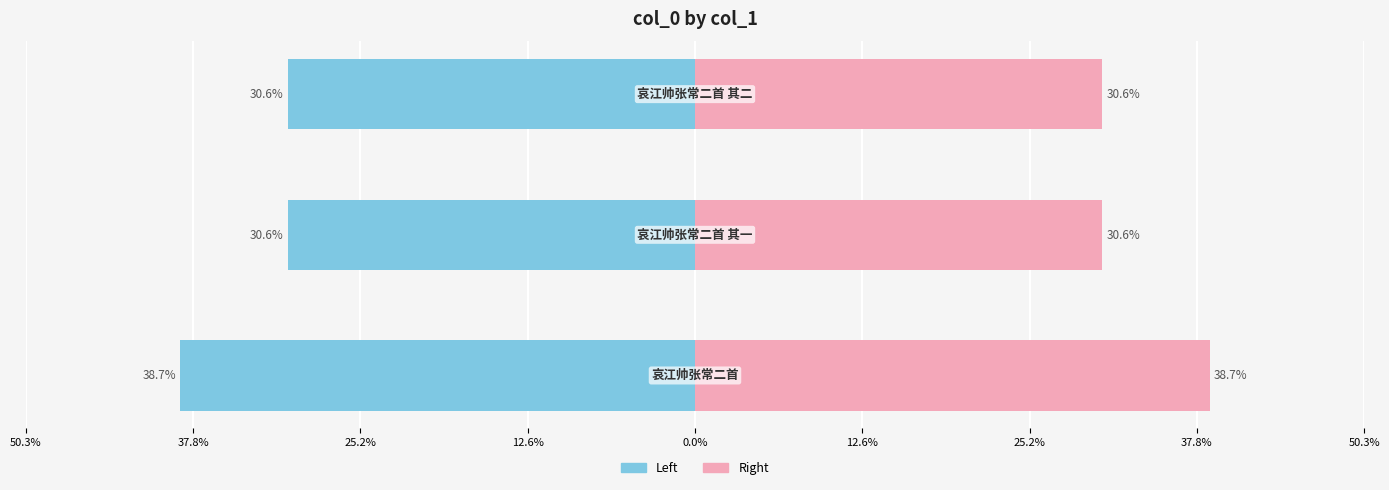

Reading left to right, extract all data points from this chart.

col_0 (left): -38.7	-30.6	-30.6
col_0 (right): 38.7	30.6	30.6